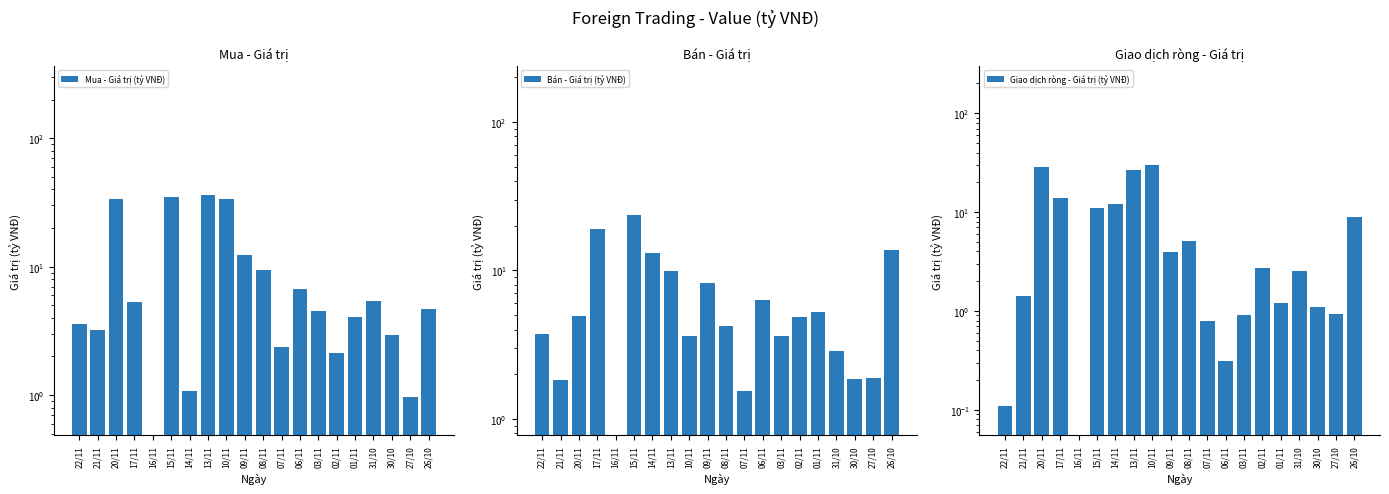

What is the total value across all series at 21/11?

6.5